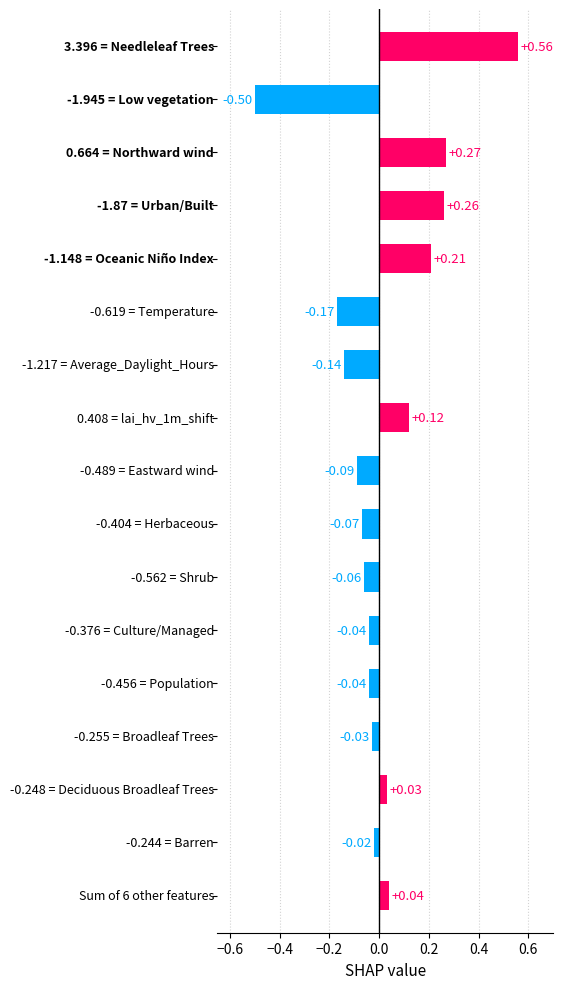

How many bars are there in total?

17